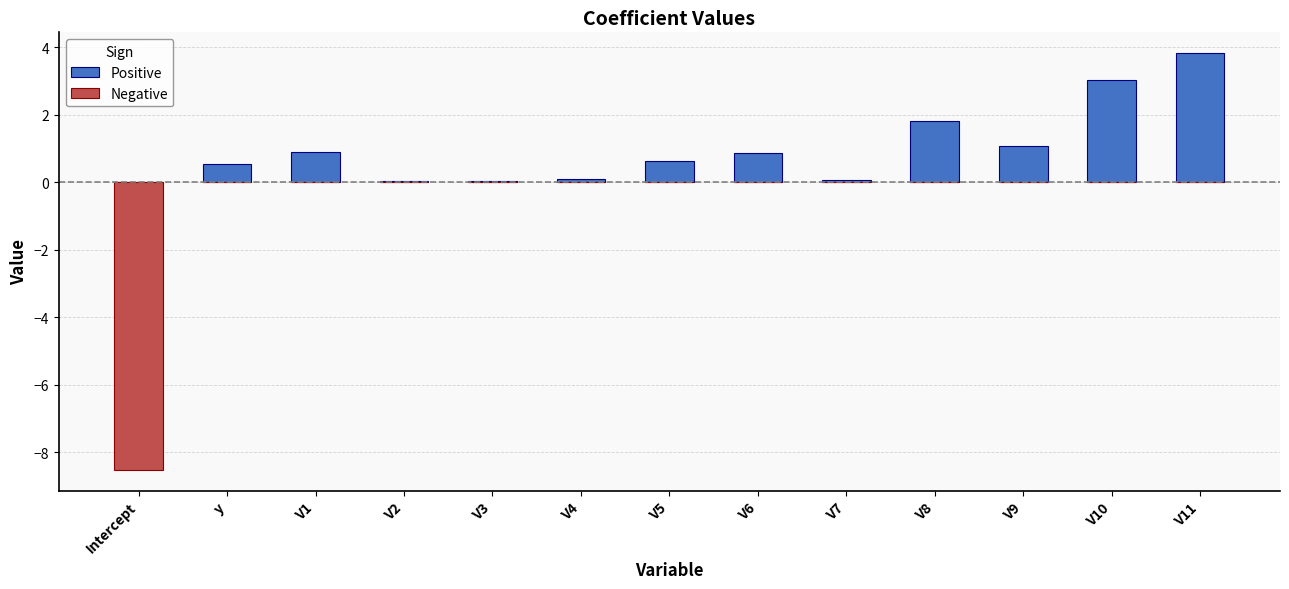

Reading left to right, transcribe all the data shown in this chart.

Positive: 0.0	0.6	0.9	0.1	0.1	0.1	0.6	0.9	0.1	1.8	1.1	3.0	3.8
Negative: -8.5	0.0	0.0	0.0	0.0	0.0	0.0	0.0	0.0	0.0	0.0	0.0	0.0